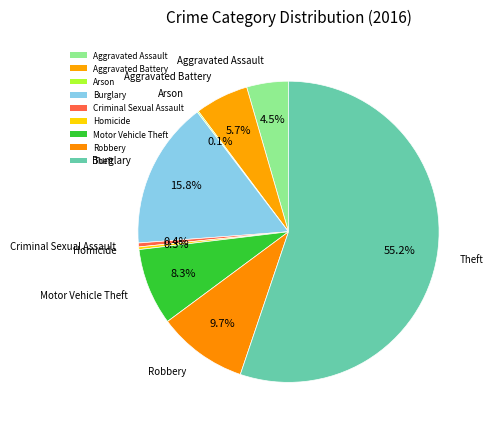

Which slice is the smallest?

Arson